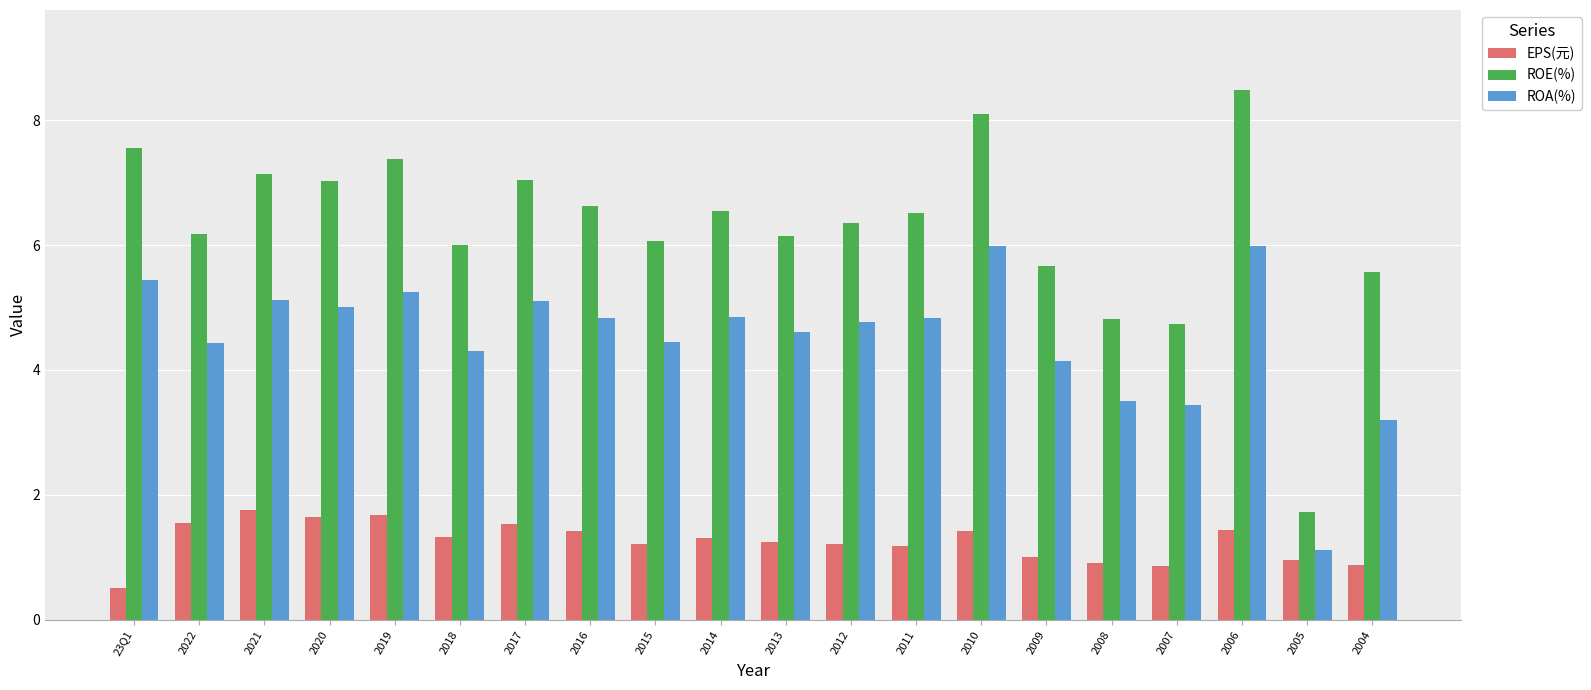

True or false: ROA(%) has a value of 4.4 at 2022.

True